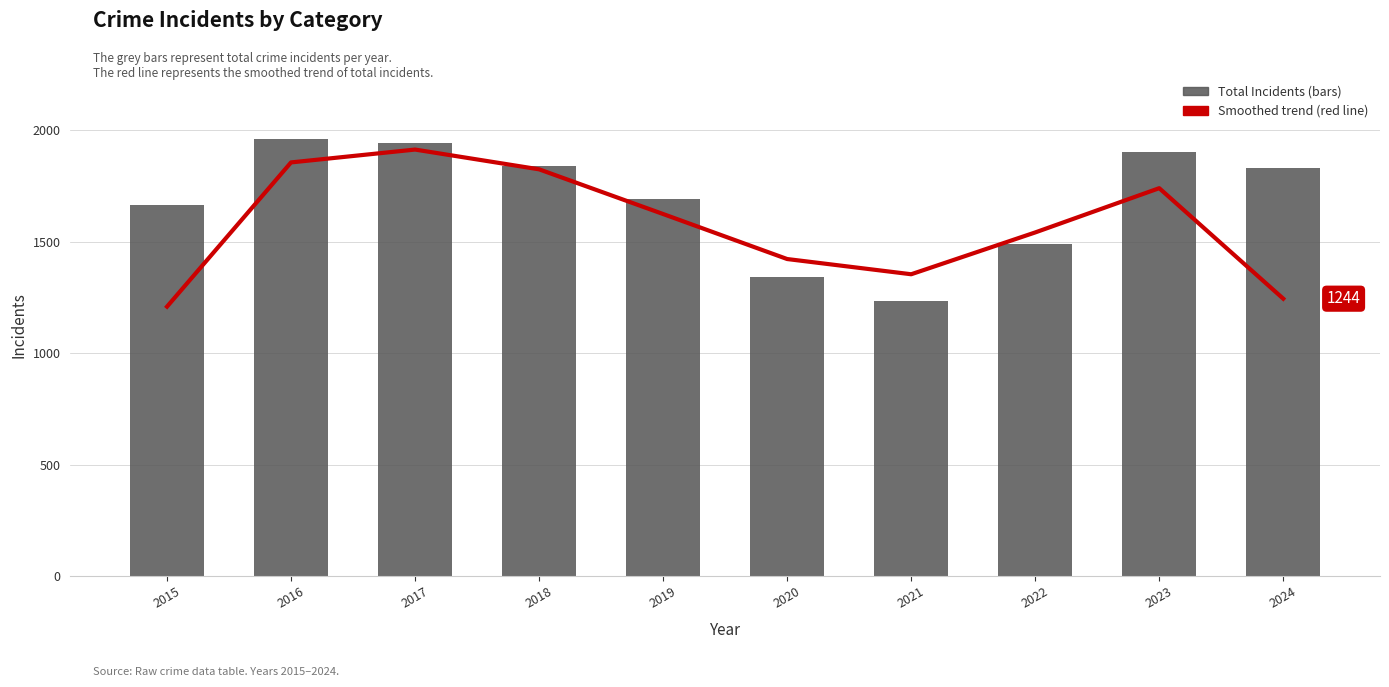

List the labels in order of Total value, largest first.

2016, 2017, 2023, 2018, 2024, 2019, 2015, 2022, 2020, 2021